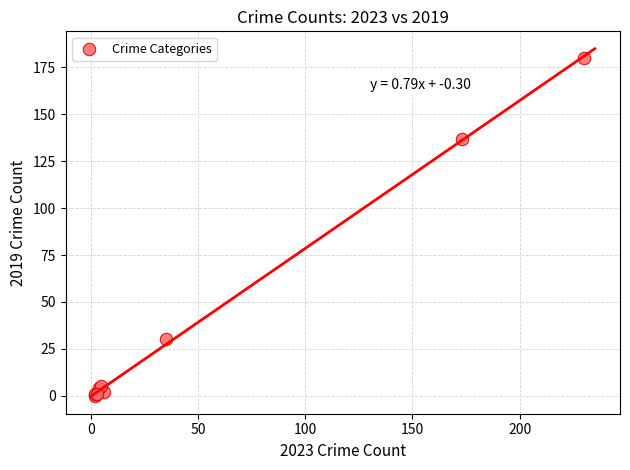

What Y value in the scatter plot is closest to 90?

137